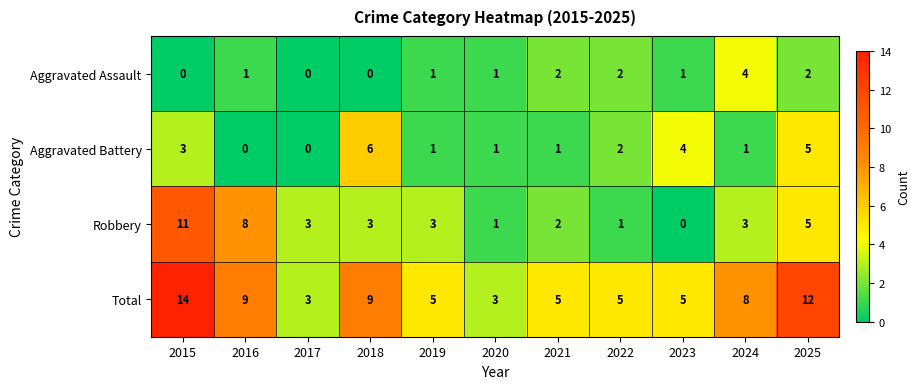

What is the difference between the second highest and minimum values in the Aggravated Battery series?

5